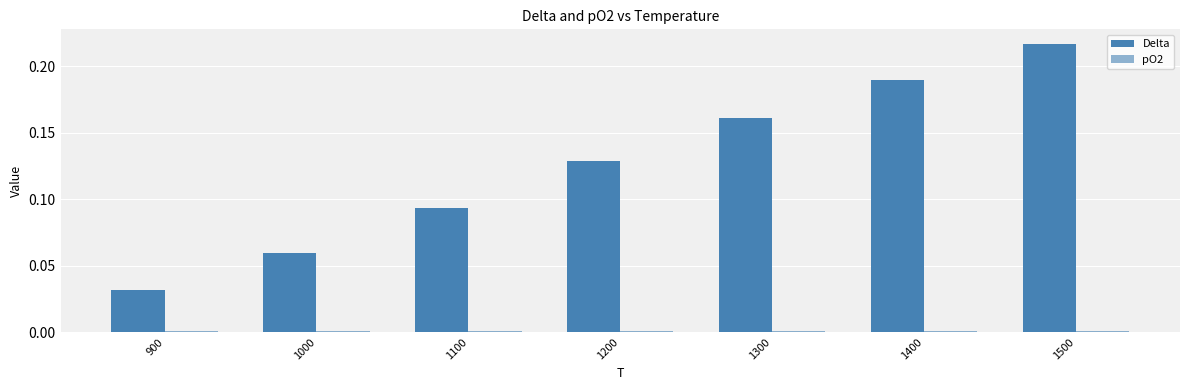

Which series has the largest range (max minus min)?

Delta